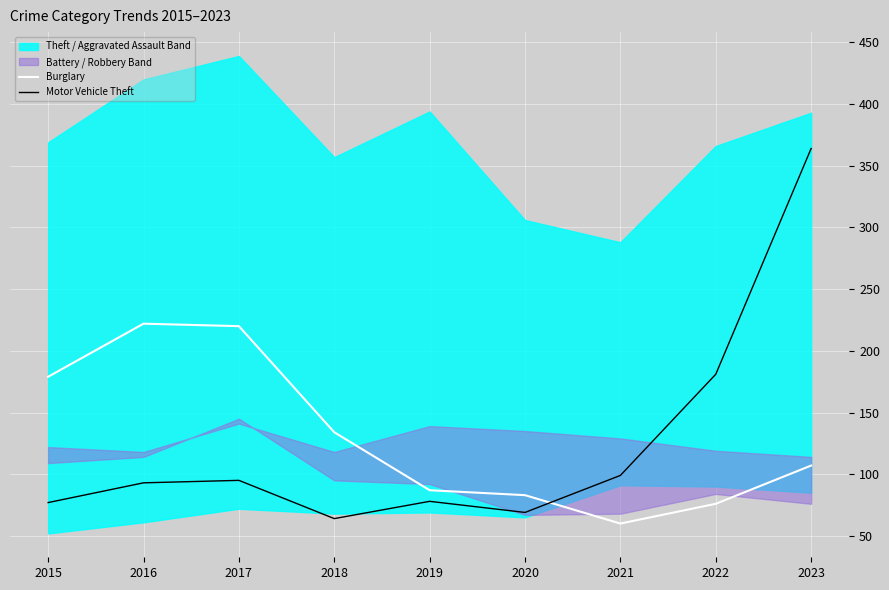

At which label does Burglary reach its minimum?

2021